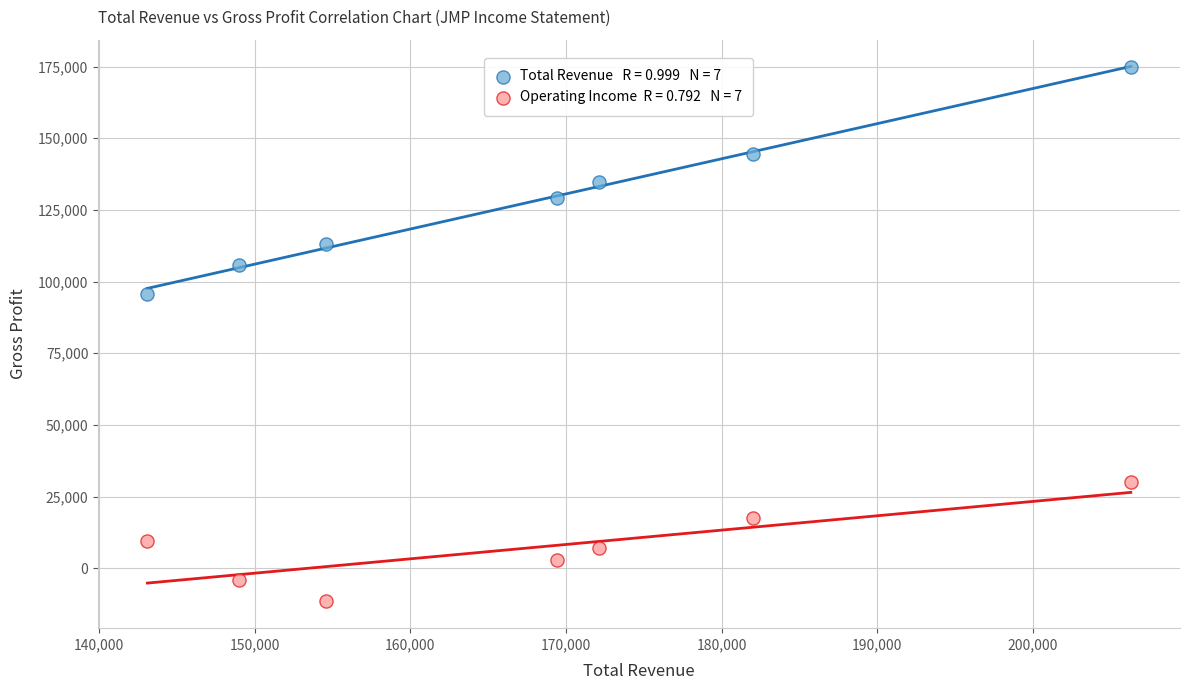

Across all series, what Y value is closest to 81650?

95700